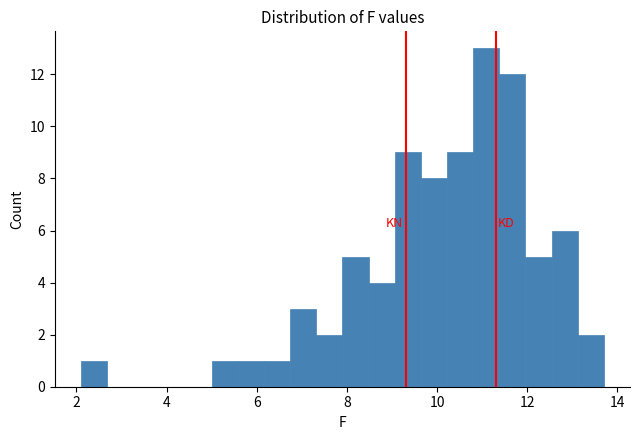

Read against the x-axis, roughly where is the centre of the tallest bar?

11.0